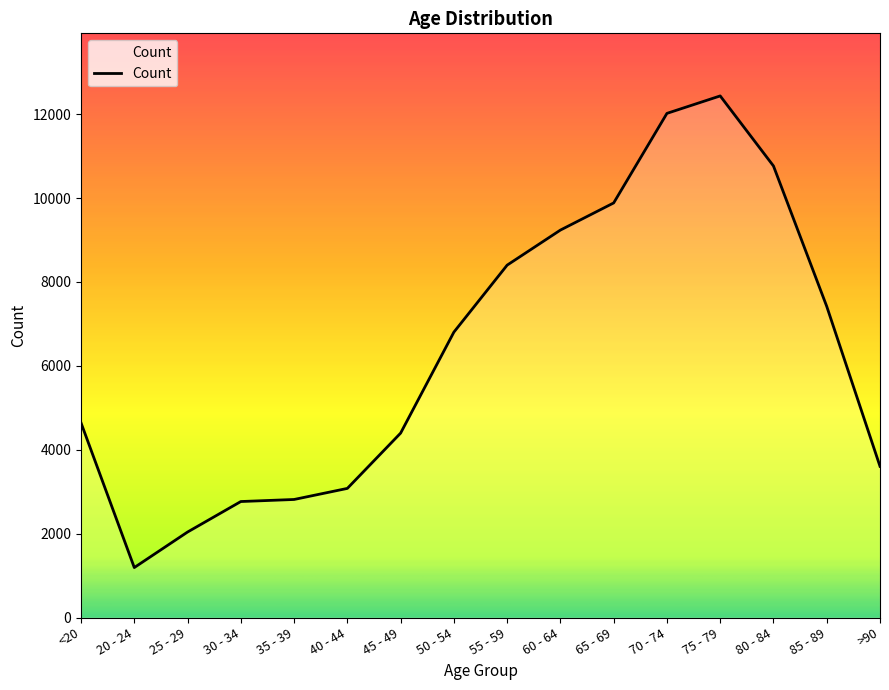

What is the change in value from <20 to 80 - 84?

+6123